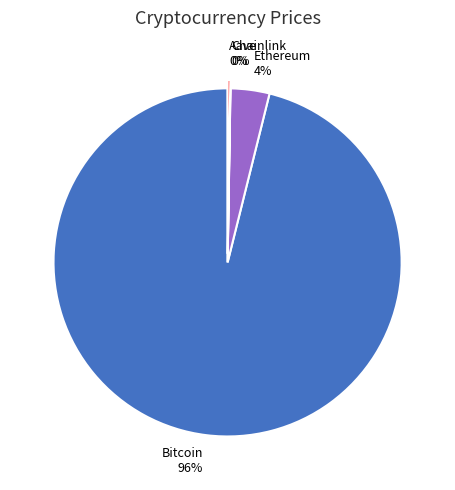

What is the largest slice in the pie chart?

Bitcoin